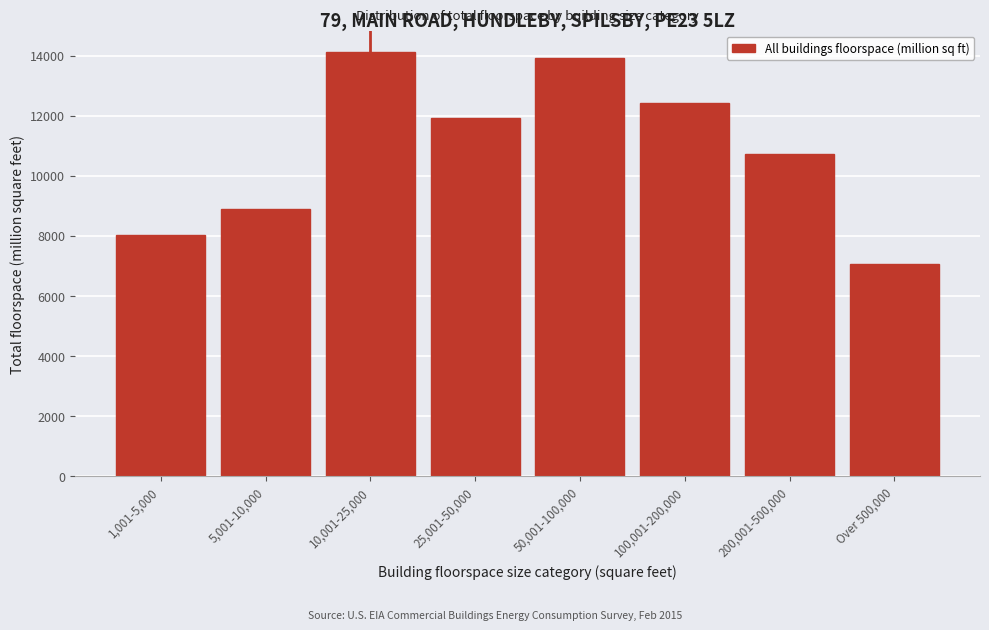

Reading right to left, transcribe all the data shown in this chart.

Over 500,000=7074	200,001-500,000=10724	100,001-200,000=12415	50,001-100,000=13918	25,001-50,000=11917	10,001-25,000=14105	5,001-10,000=8900	1,001-5,000=8041